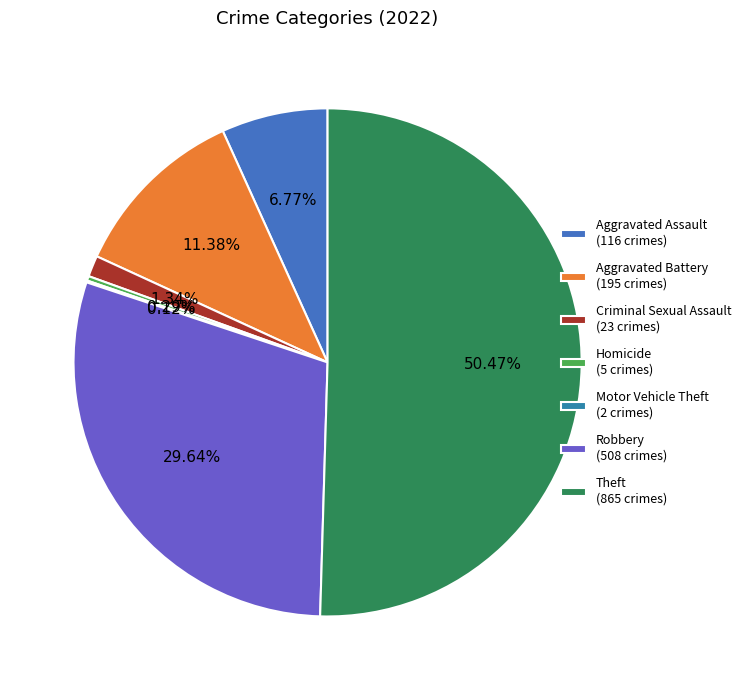

Which slice is the largest?

Theft